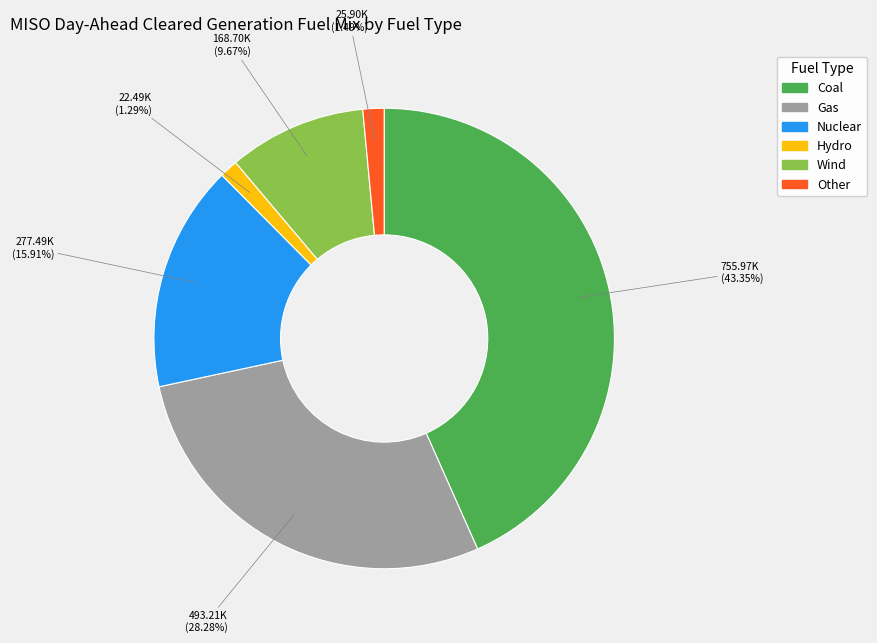

The Nuclear slice represents 3% of the pie. True or false?

False